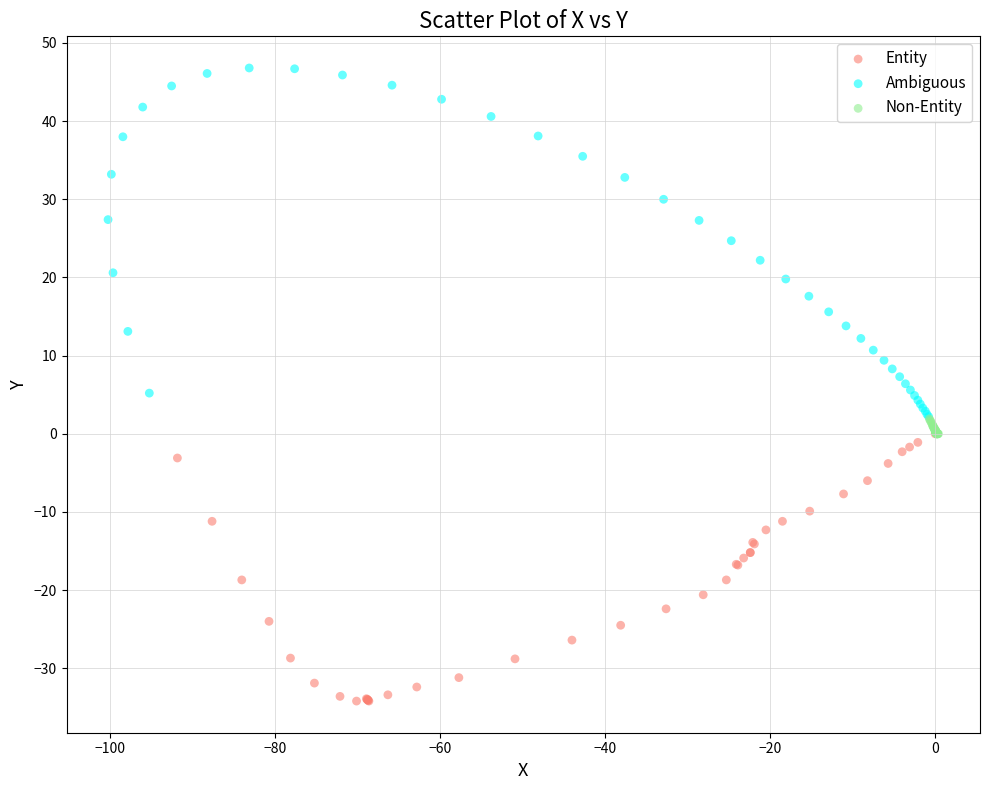

Which series reaches the maximum Y coordinate?

Ambiguous